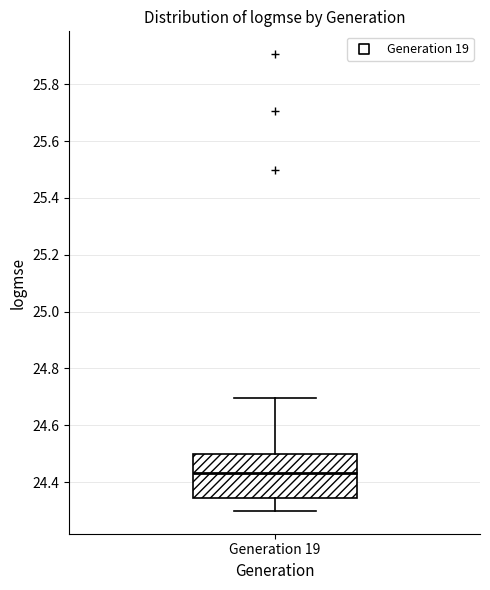

Transcribe this box plot: give where the median line is, the range the box spans, and where the two whiskers end, as read against the y-axis. The values are not printed on the chart, so give them approximately, as read against the axis.

median 24.44, box 24.34 to 24.50, whiskers 24.30 to 24.70